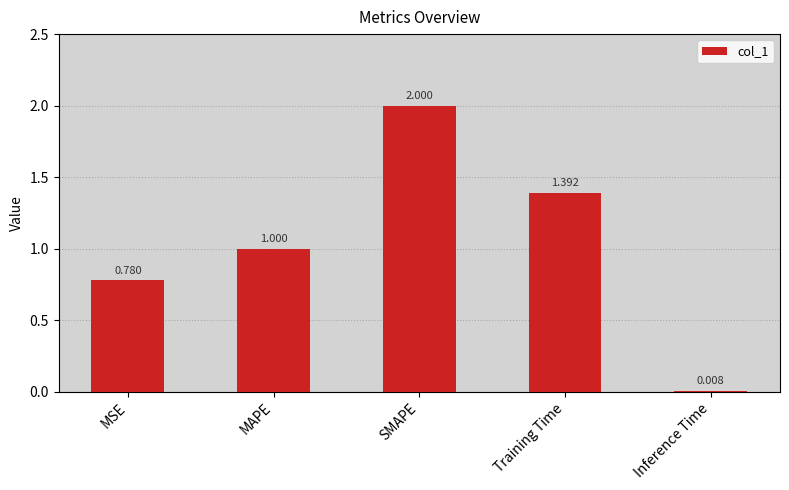

What is the sum of the values at SMAPE and MAPE?

3.0